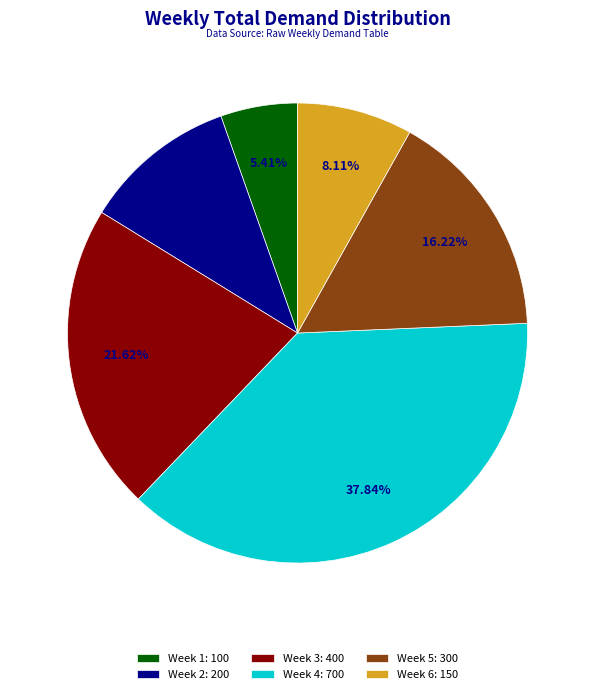

What is the ratio of the value at Week 3 to the value at Week 5?

1.3